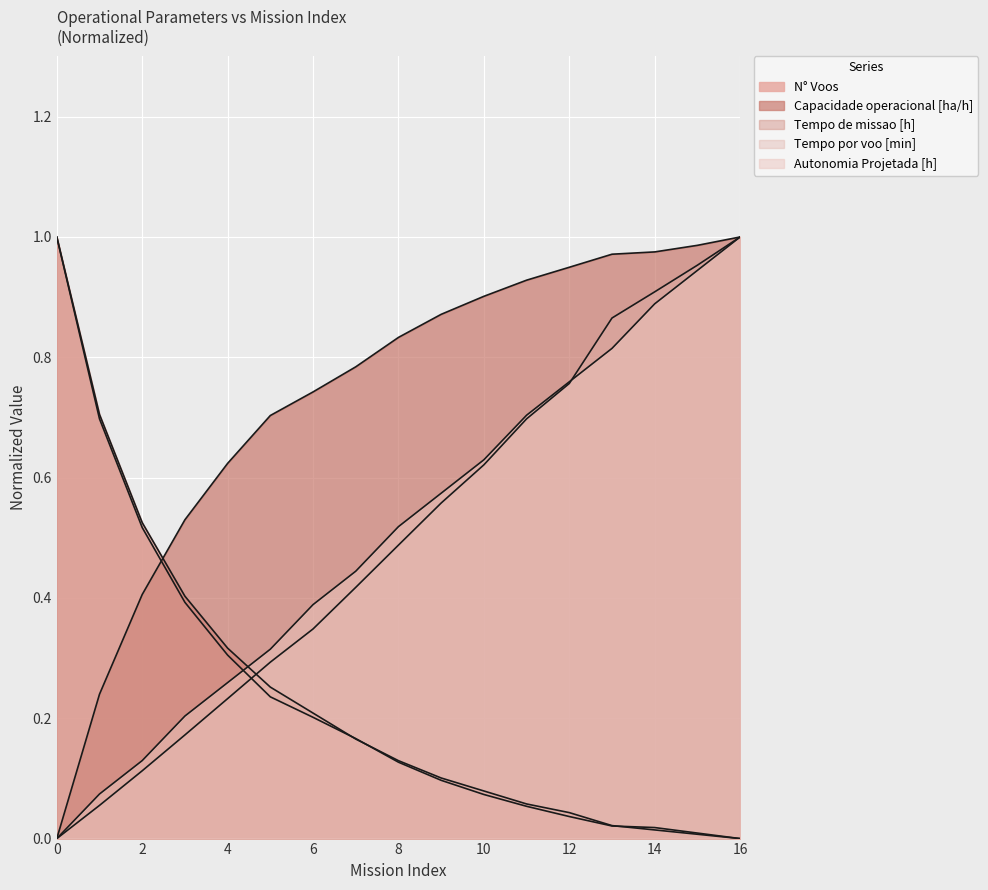

What is the spread (max minus min) of values at 13?

1.0